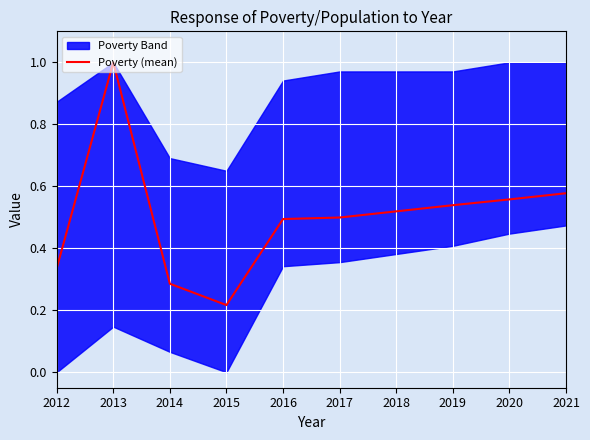

Read the value at 2012.

0.3